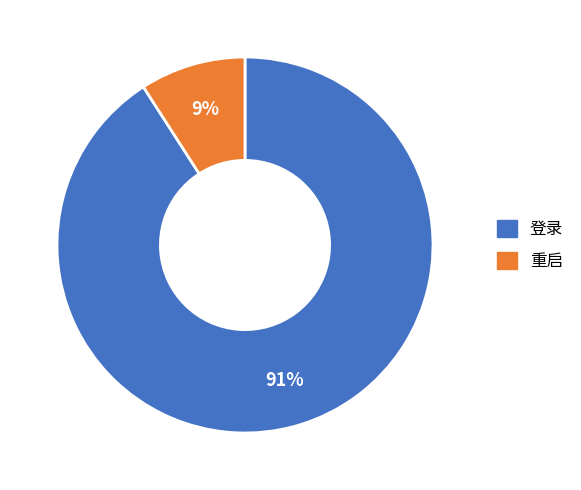

Which slice represents more than half of the pie?

登录